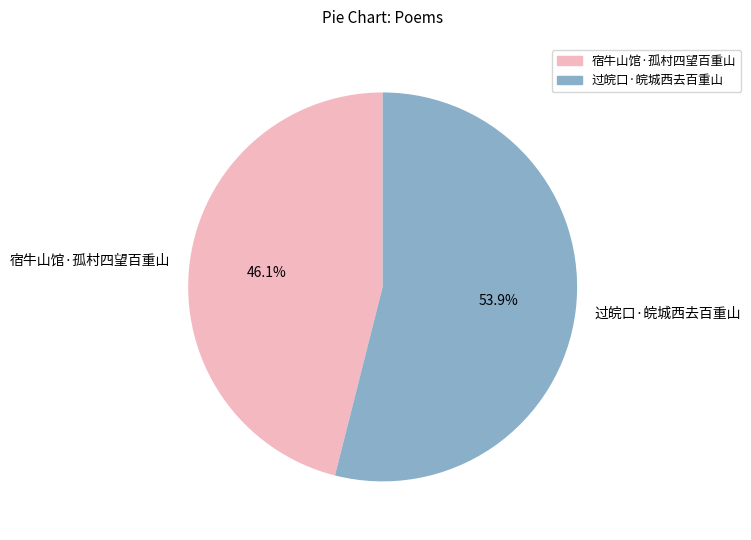

Is it true that 宿牛山馆·孤村四望百重山 is 31% of the pie?

False